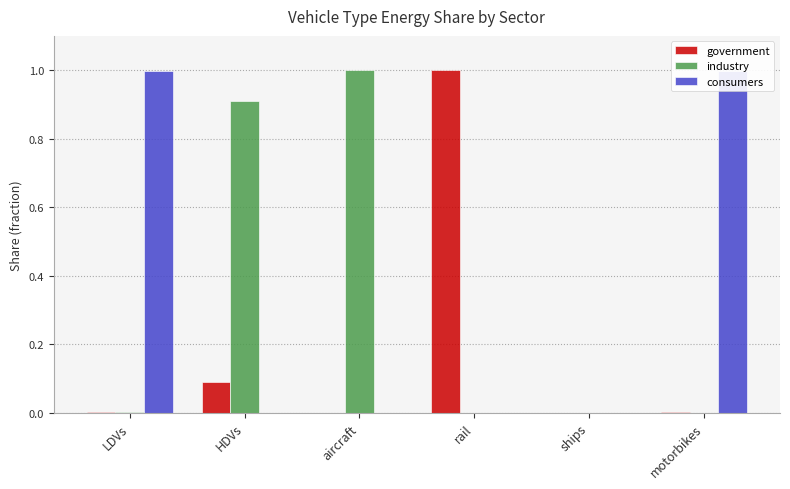

True or false: government has a value of -0.5 at aircraft.

False